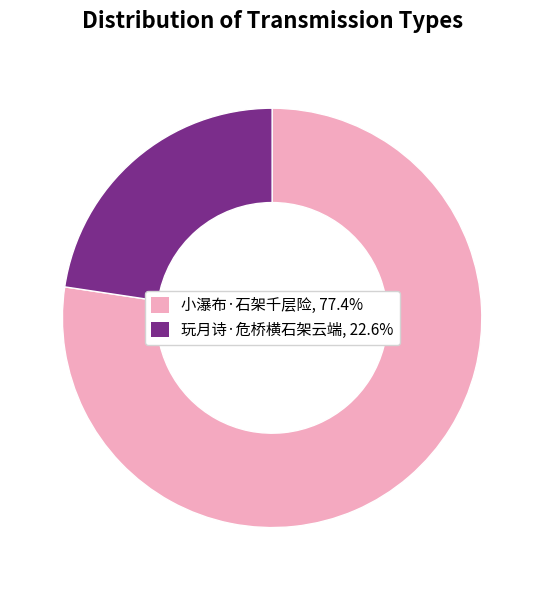

Is it true that 玩月诗·危桥横石架云端 is 10% of the pie?

False